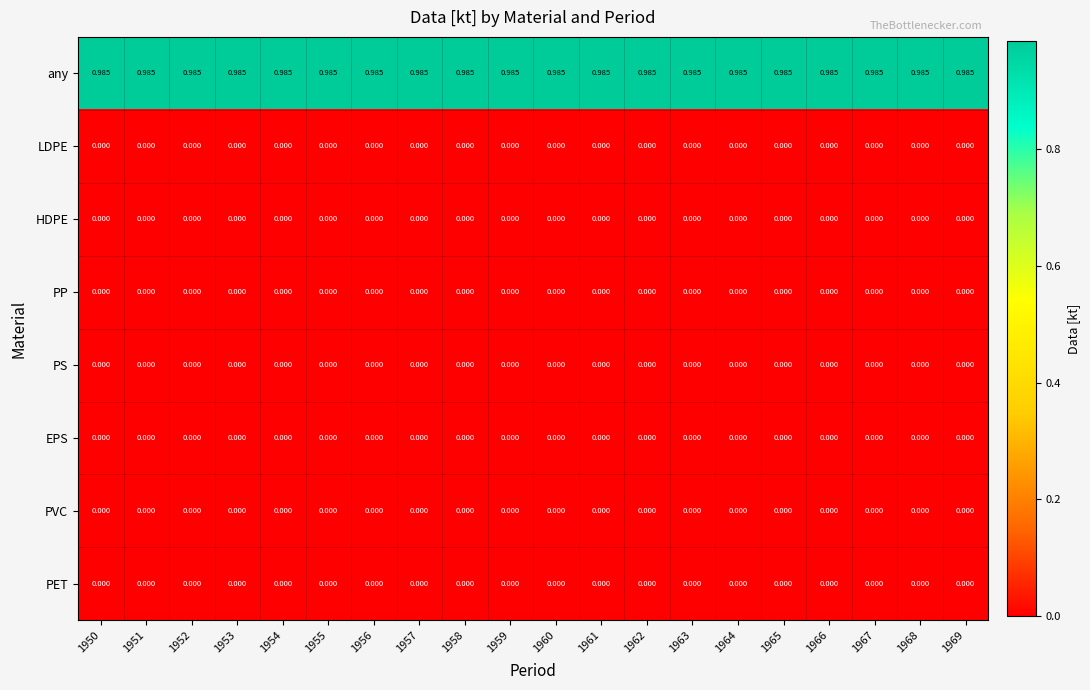

How many series are shown in this chart?

8